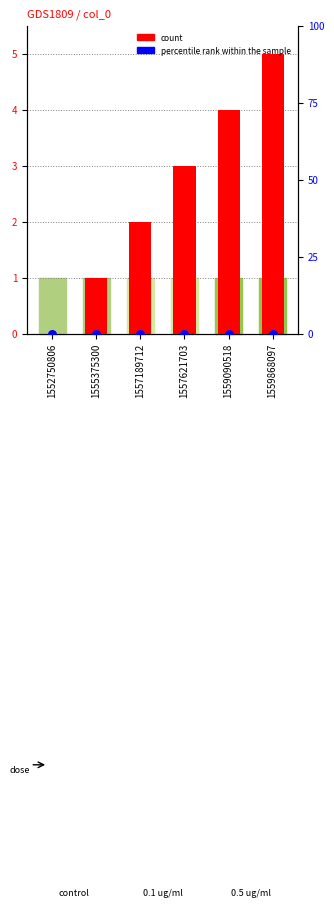

At how many categories does at least one series exceed 3?

2